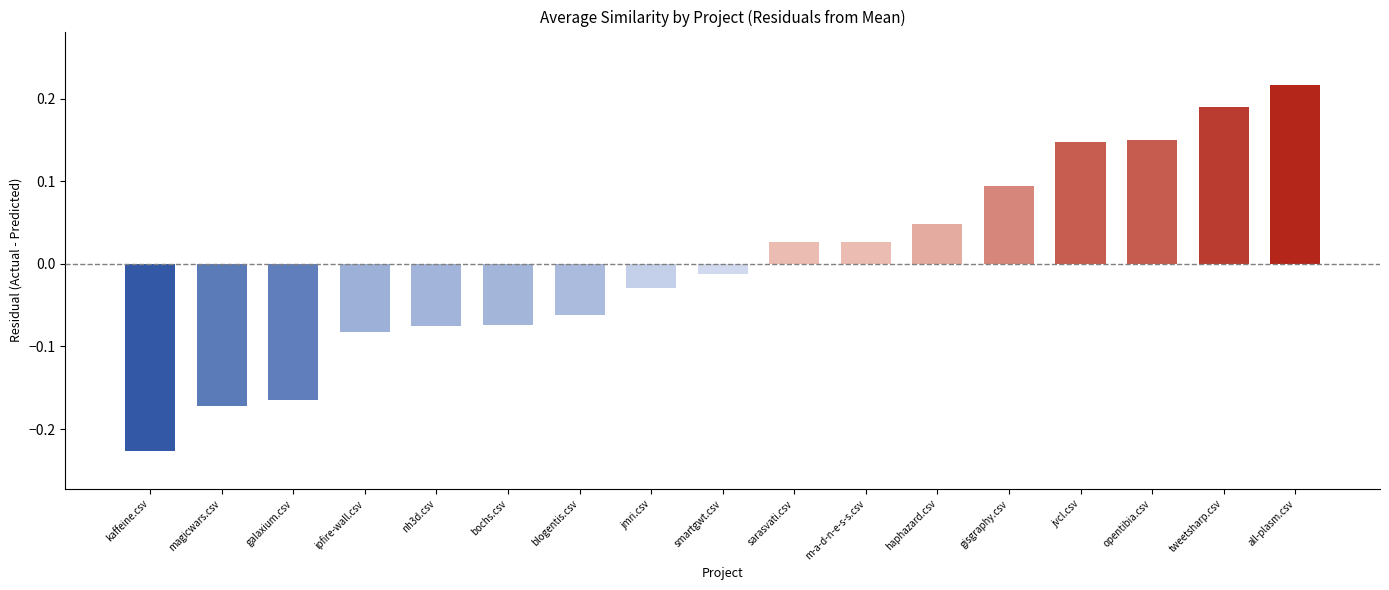

Between haphazard.csv and jmri.csv, which is larger?

haphazard.csv